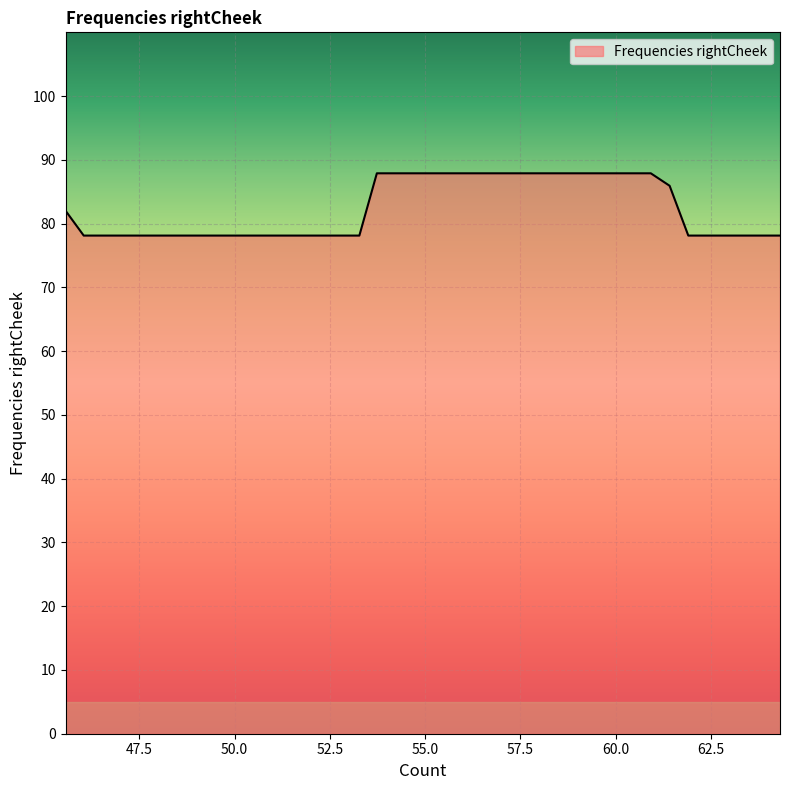

What is the smallest value displayed?

78.1